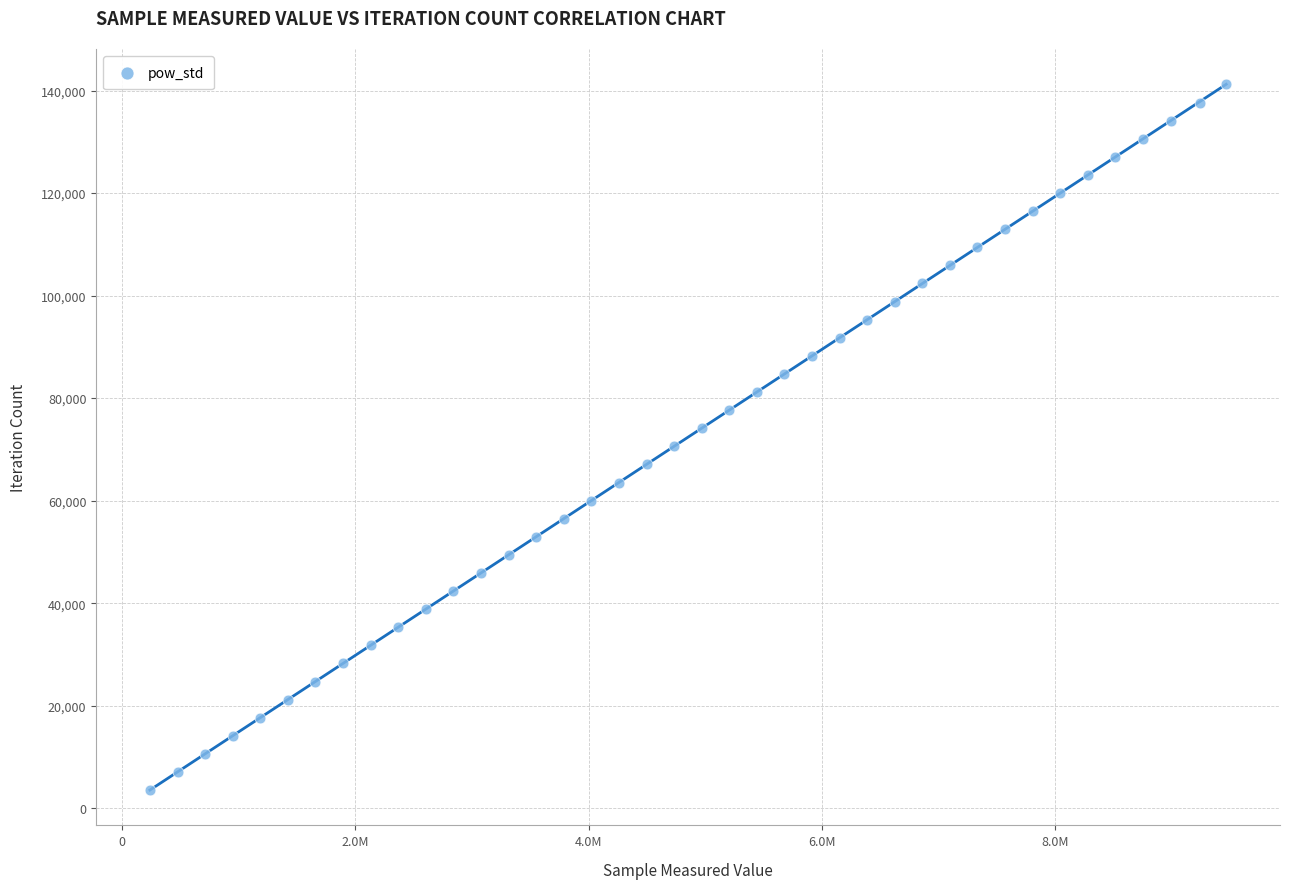

What is the range of Y values (max minus min)?

137670